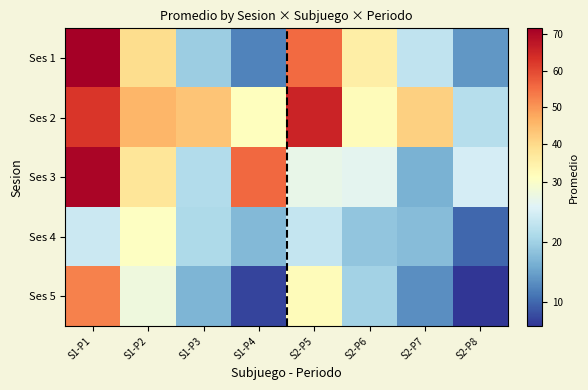

Which series has the largest total across all categories?

Ses 2